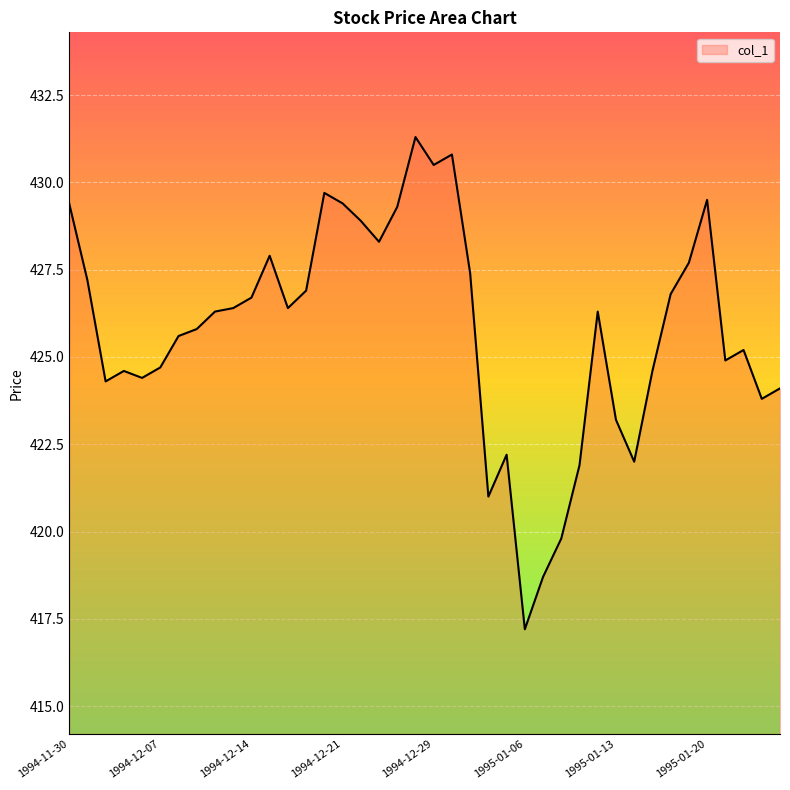

How many lines are shown in the chart?

1